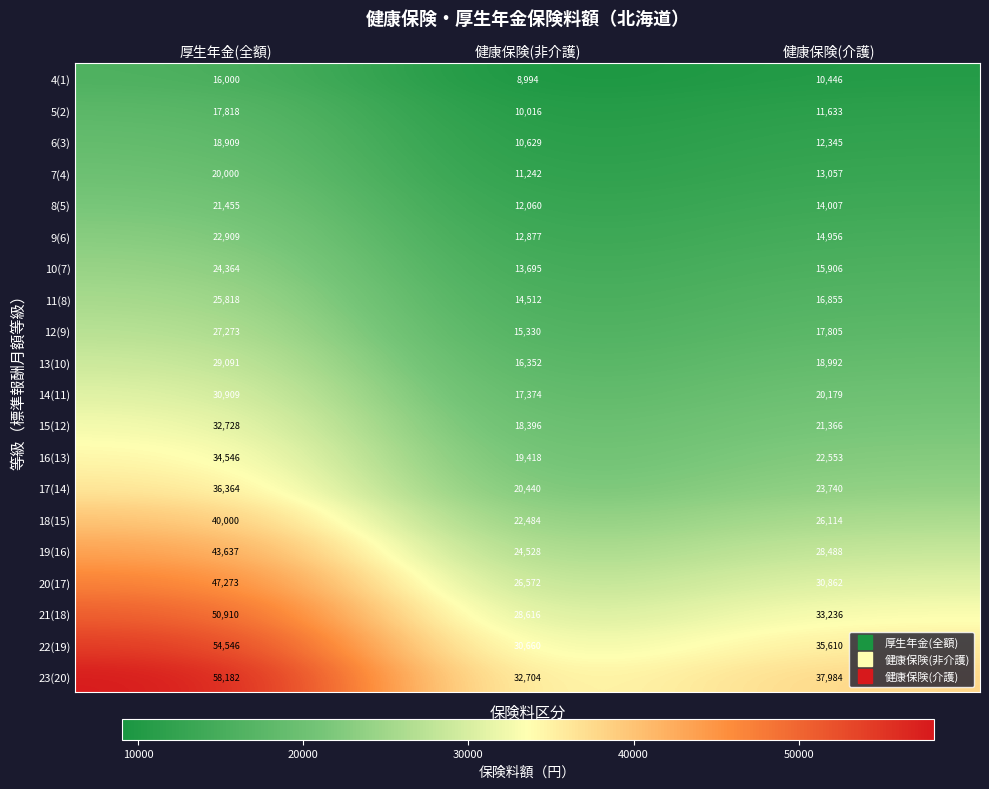

What is the difference between the highest and lowest values at 健康保険(非介護)?

23710